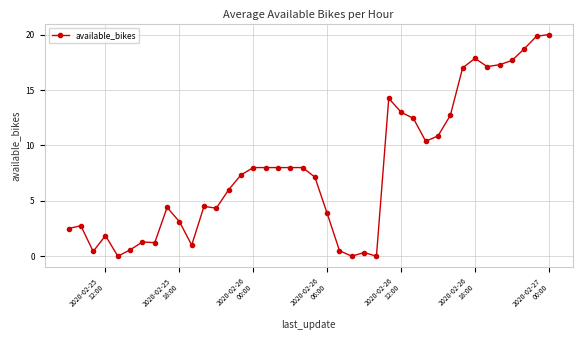

Does the chart have visible grid lines?

Yes